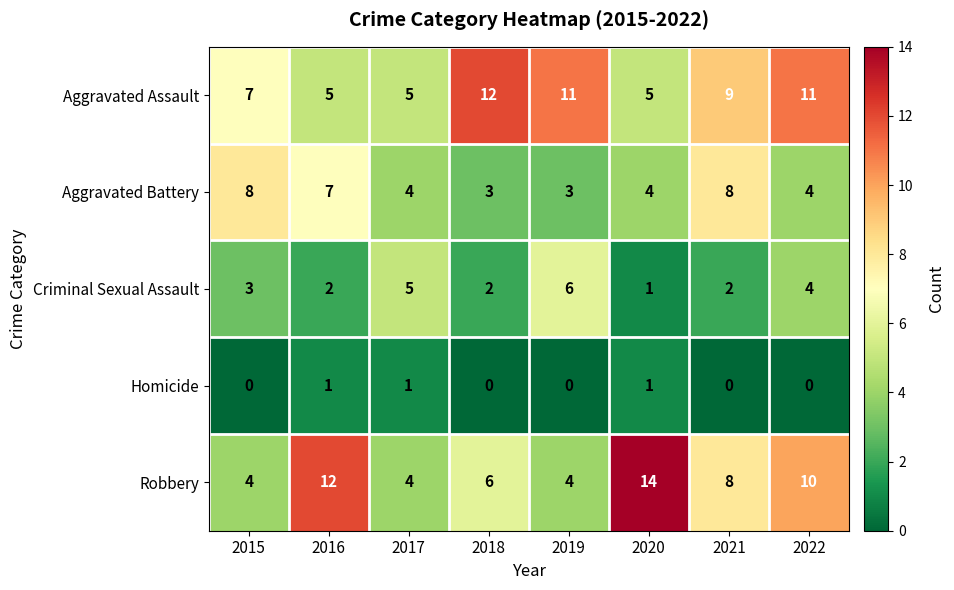

Which series has the widest spread of values?

Robbery